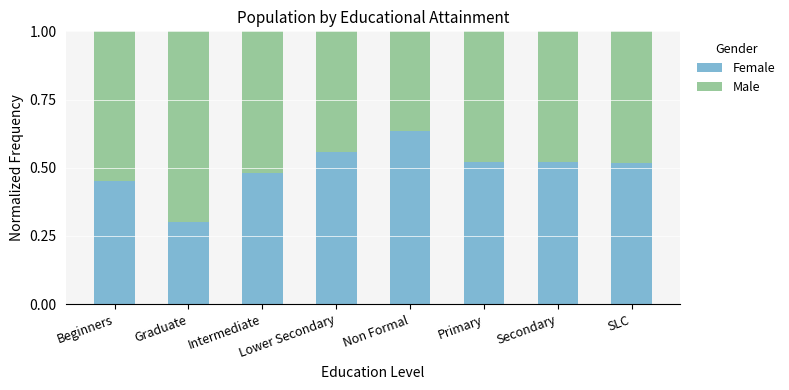

The Female series shows 0.9 at Lower Secondary. True or false?

False